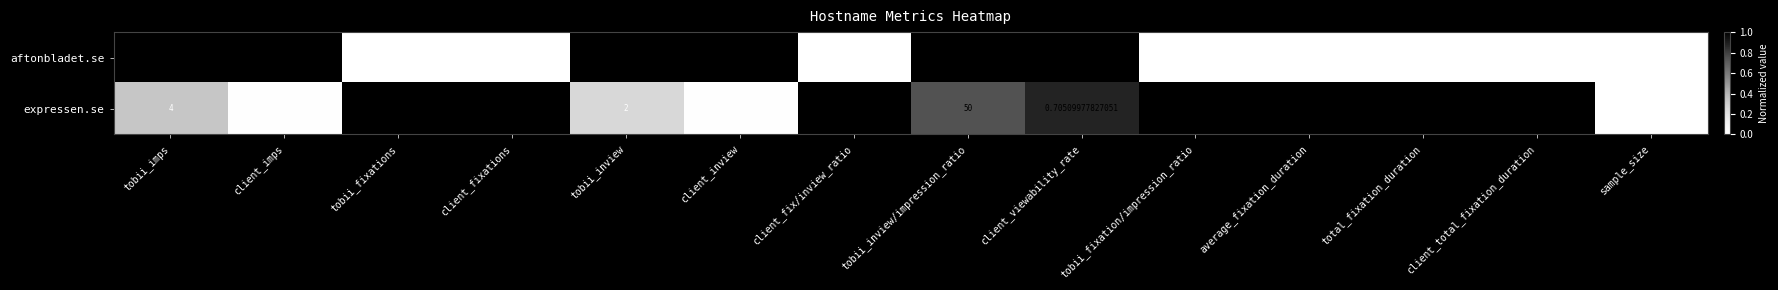

At which category does the chart reach its peak across all series?

client_imps